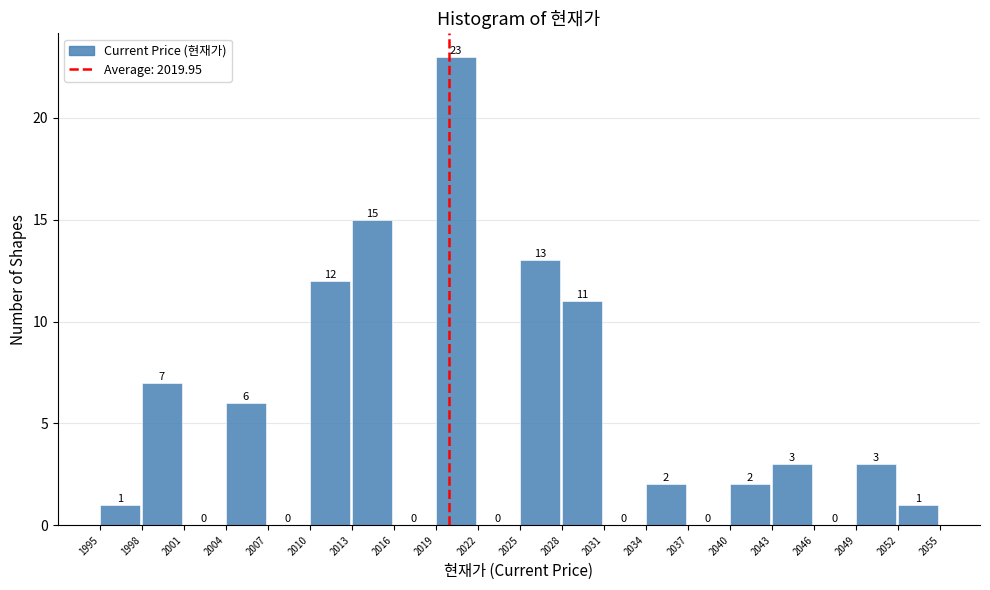

Reading left to right, list every bar in this chart as the range it spans on the x-axis followed by its height.

1995 to 1998: 1
1998 to 2001: 7
2001 to 2004: 0
2004 to 2007: 6
2007 to 2010: 0
2010 to 2013: 12
2013 to 2016: 15
2016 to 2019: 0
2019 to 2022: 23
2022 to 2025: 0
2025 to 2028: 13
2028 to 2031: 11
2031 to 2034: 0
2034 to 2037: 2
2037 to 2040: 0
2040 to 2043: 2
2043 to 2046: 3
2046 to 2049: 0
2049 to 2052: 3
2052 to 2055: 1